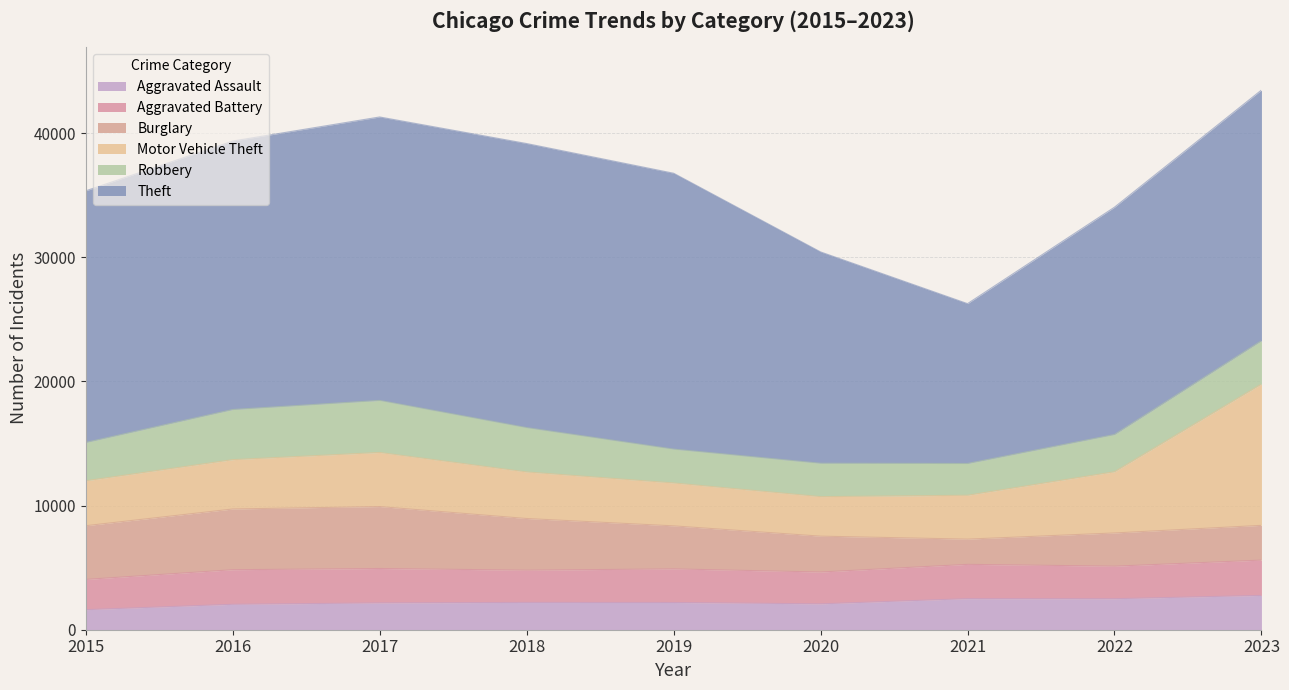

How many data points in Motor Vehicle Theft are less than 3751?

4